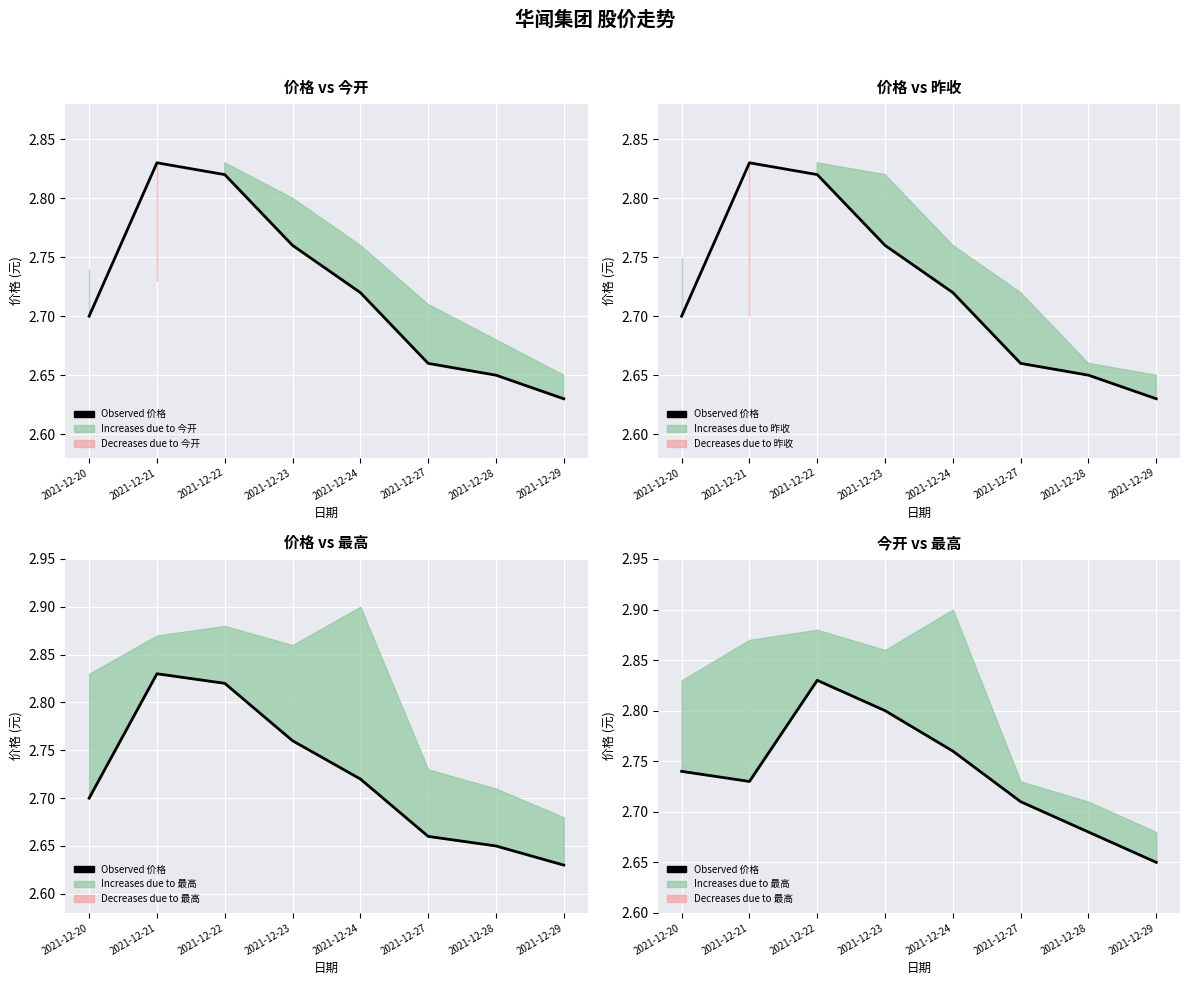

How many interior local peaks (higher than both neighbors) does the data have?

1